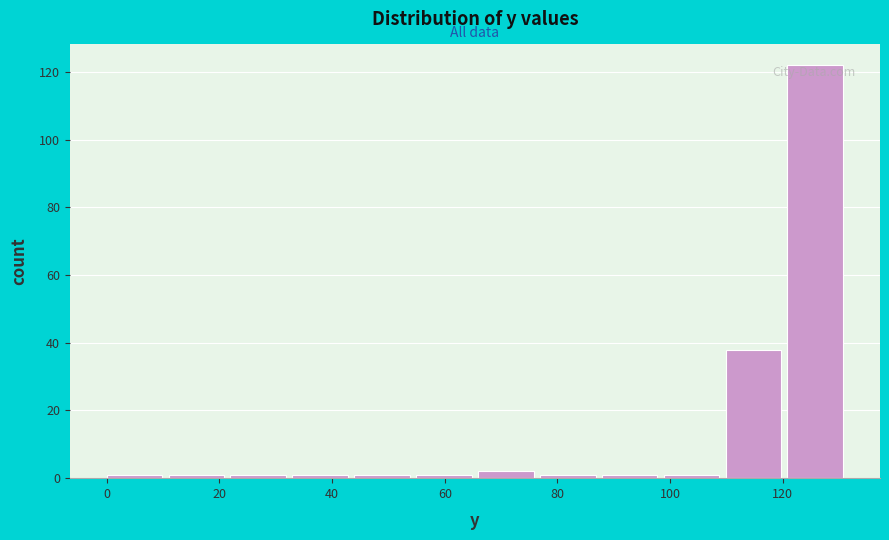

Reading left to right, transcribe this chart: for each bar, give the range it covers on the x-axis and its height. Neither the bar edges nor the heights are printed on the chart, so give them approximately, as read against the axes.

0 to 10: under 2
10 to 22: under 2
22 to 32: under 2
32 to 44: under 2
44 to 54: under 2
54 to 66: under 2
66 to 76: 2
76 to 88: under 2
88 to 98: under 2
98 to 110: under 2
110 to 120: 38
120 to 132: 122